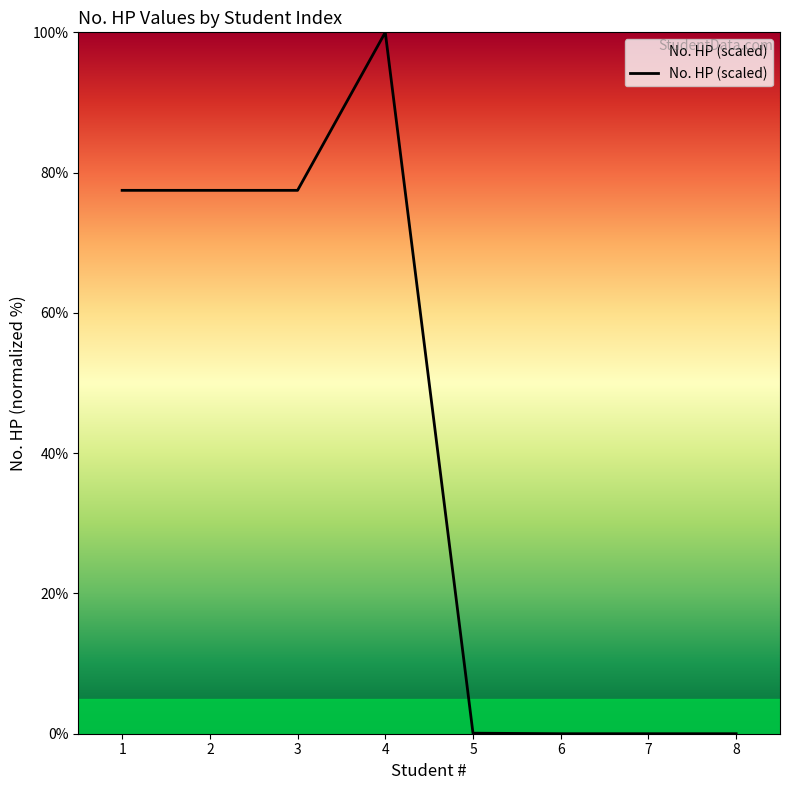

Between 3 and 8, which is larger?

3